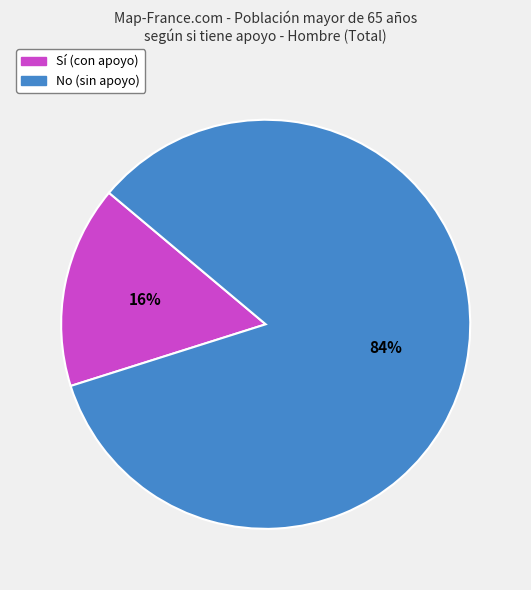

Is there a majority slice in this chart?

Yes